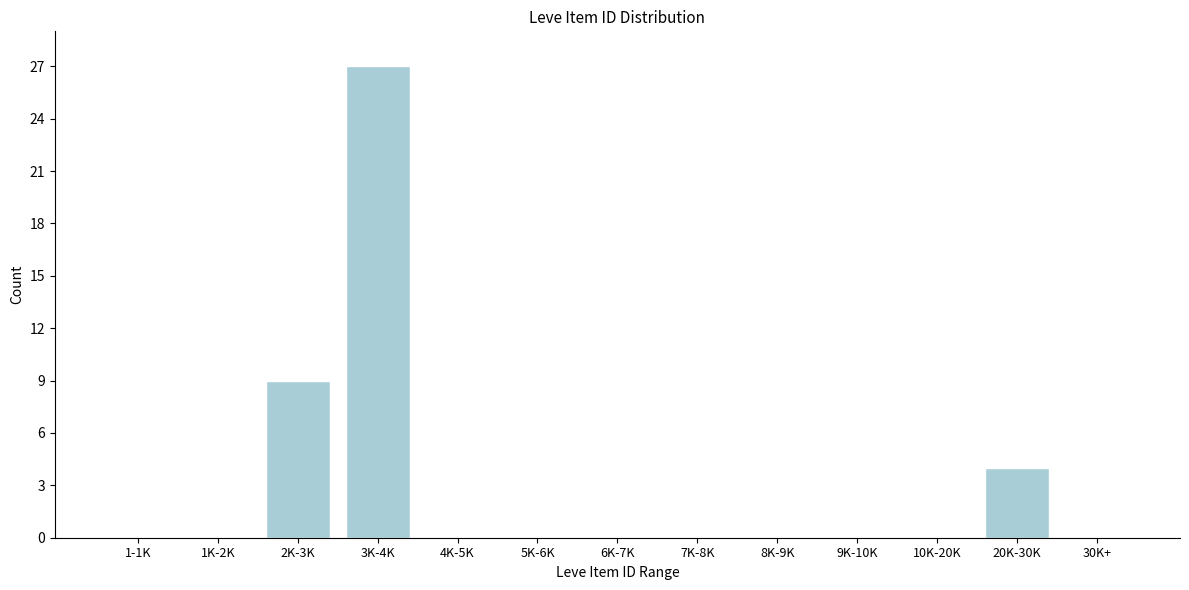

Reading left to right, extract all data points from this chart.

1-1K=0	1K-2K=0	2K-3K=9	3K-4K=27	4K-5K=0	5K-6K=0	6K-7K=0	7K-8K=0	8K-9K=0	9K-10K=0	10K-20K=0	20K-30K=4	30K+=0